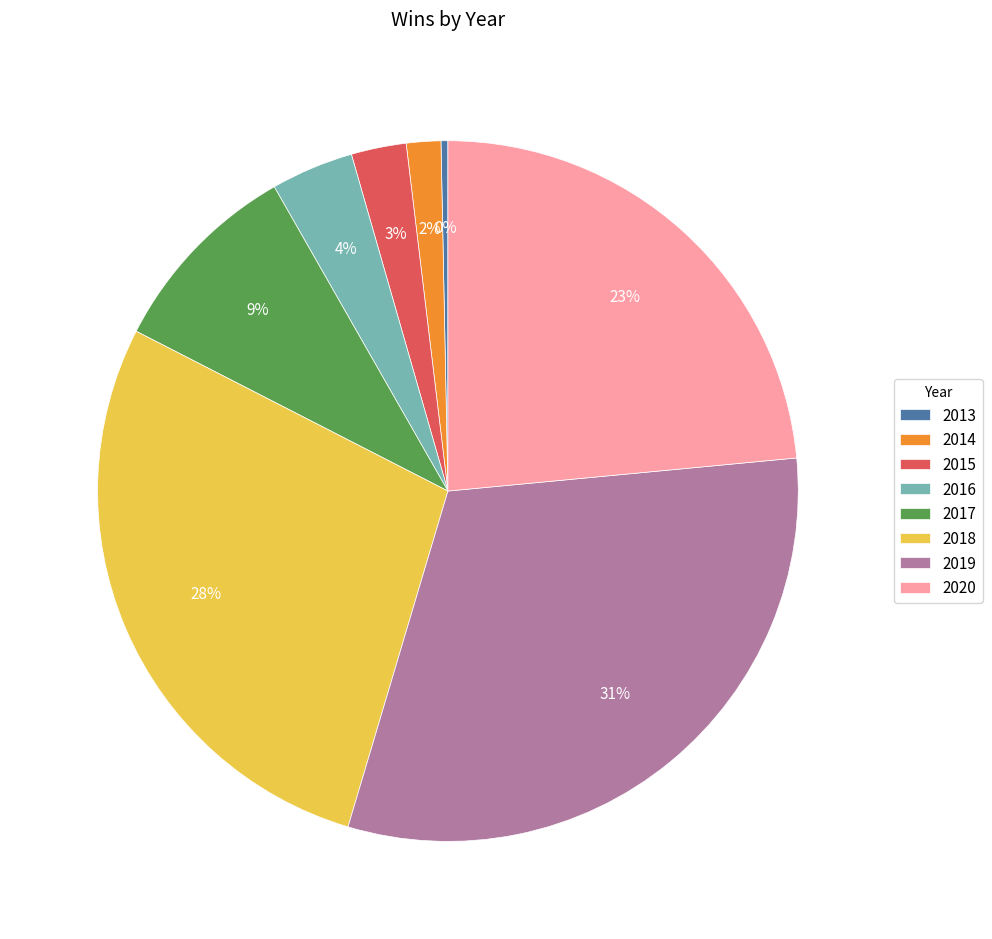

Do 2014 and 2013 together represent more than half of the pie?

No